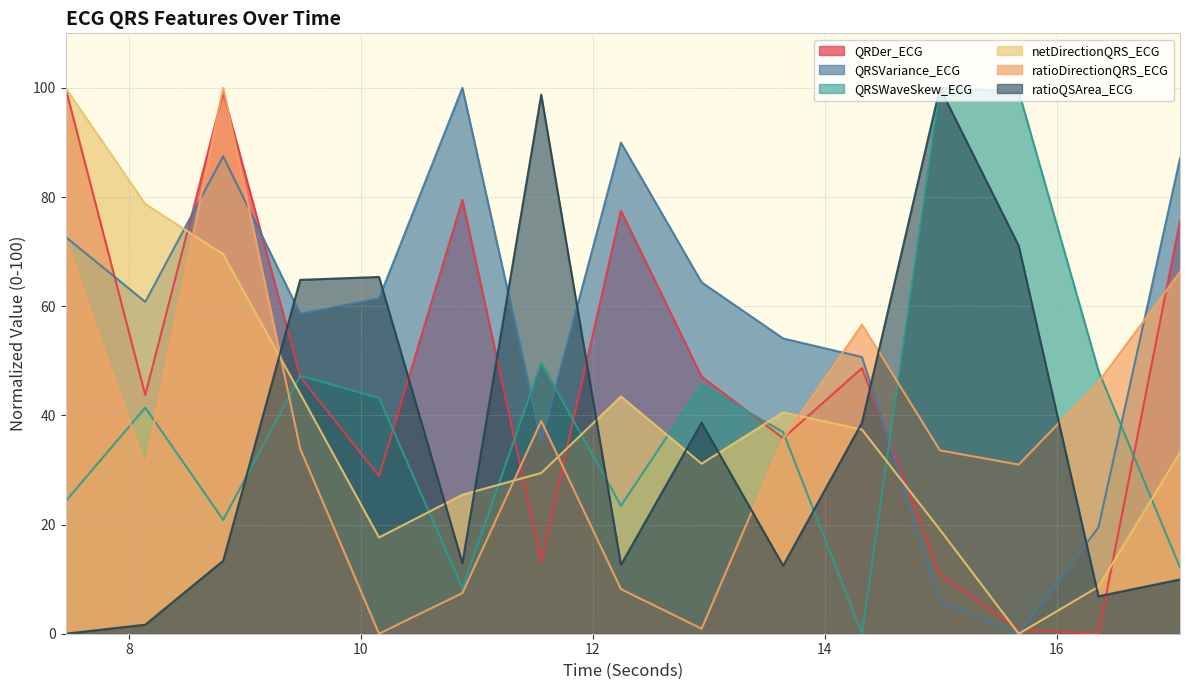

Reading left to right, extract all data points from this chart.

QRDer_ECG: 7.453125=100.0	8.140625=43.8	8.8125=99.1	9.4765625=47.1	10.15625=28.9	10.875=79.5	11.5546875=13.2	12.2421875=77.5	12.9375=47.1	13.640625=35.8	14.3203125=48.7	14.9921875=10.9	15.671875=0.8	16.359375=0.0	17.0625=75.7
QRSVariance_ECG: 7.453125=72.7	8.140625=60.8	8.8125=87.5	9.4765625=58.6	10.15625=61.4	10.875=100.0	11.5546875=35.4	12.2421875=90.0	12.9375=64.4	13.640625=54.1	14.3203125=50.7	14.9921875=5.9	15.671875=0.0	16.359375=19.5	17.0625=87.1
QRSWaveSkew_ECG: 7.453125=24.3	8.140625=41.4	8.8125=20.9	9.4765625=47.3	10.15625=43.2	10.875=8.4	11.5546875=49.6	12.2421875=23.4	12.9375=45.6	13.640625=36.9	14.3203125=0.0	14.9921875=100.0	15.671875=99.4	16.359375=48.2	17.0625=12.1
netDirectionQRS_ECG: 7.453125=100.0	8.140625=78.7	8.8125=69.5	9.4765625=44.0	10.15625=17.6	10.875=25.5	11.5546875=29.4	12.2421875=43.5	12.9375=31.1	13.640625=40.6	14.3203125=37.4	14.9921875=19.1	15.671875=0.0	16.359375=8.6	17.0625=33.2
ratioDirectionQRS_ECG: 7.453125=72.1	8.140625=30.7	8.8125=100.0	9.4765625=33.9	10.15625=0.0	10.875=7.4	11.5546875=39.0	12.2421875=8.2	12.9375=0.9	13.640625=35.7	14.3203125=56.6	14.9921875=33.6	15.671875=31.0	16.359375=46.1	17.0625=66.3
ratioQSArea_ECG: 7.453125=0.0	8.140625=1.7	8.8125=13.4	9.4765625=64.8	10.15625=65.4	10.875=12.9	11.5546875=98.8	12.2421875=12.6	12.9375=38.7	13.640625=12.5	14.3203125=38.7	14.9921875=100.0	15.671875=71.1	16.359375=6.9	17.0625=9.9